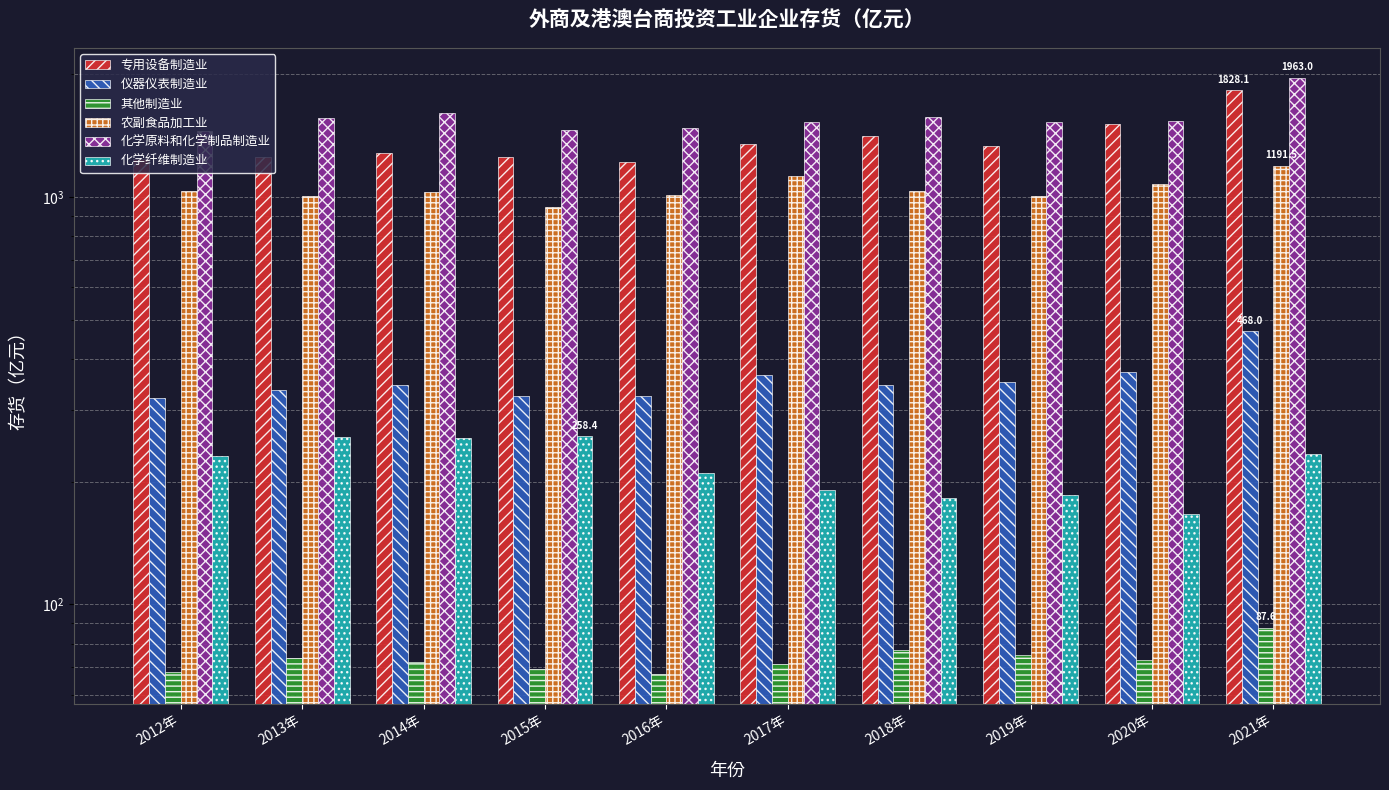

How many categories are shown in the chart?

10